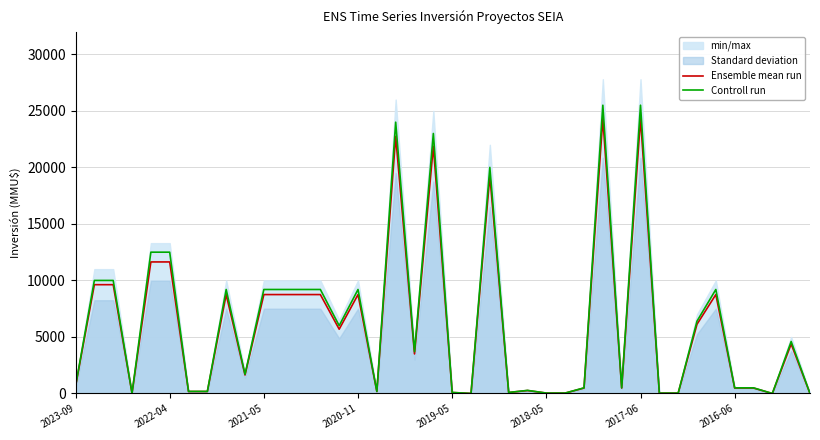

What is the spread (max minus min) of values at 2022-04?

375